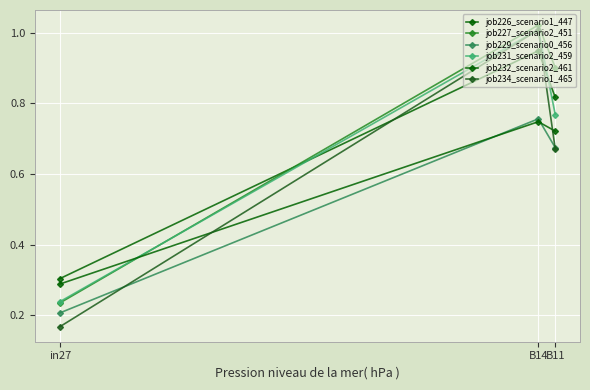

The value of job227_scenario2_451 at in27 is 0.2. True or false?

True